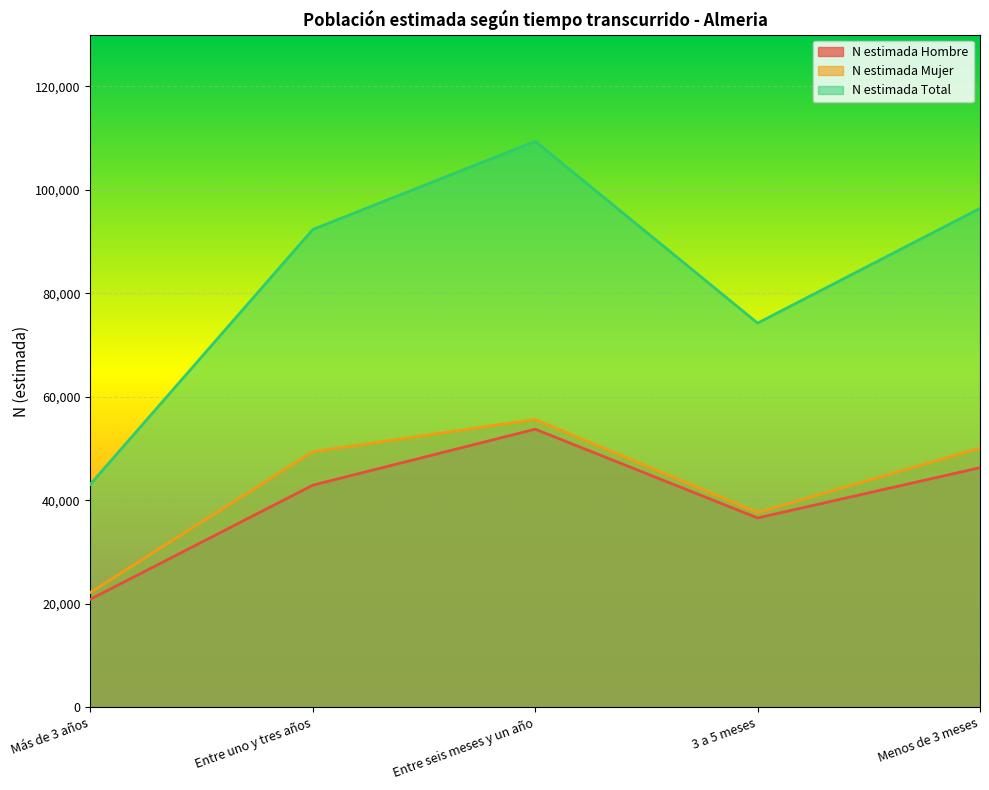

What is the value of the N estimada Total point at the 2nd from the left?

92355